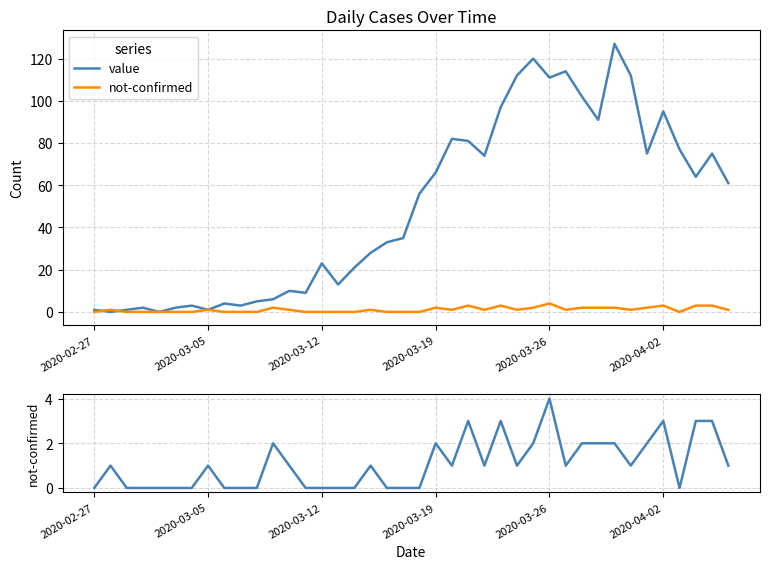

True or false: value has more than 0 points higher than both neighbors.

True